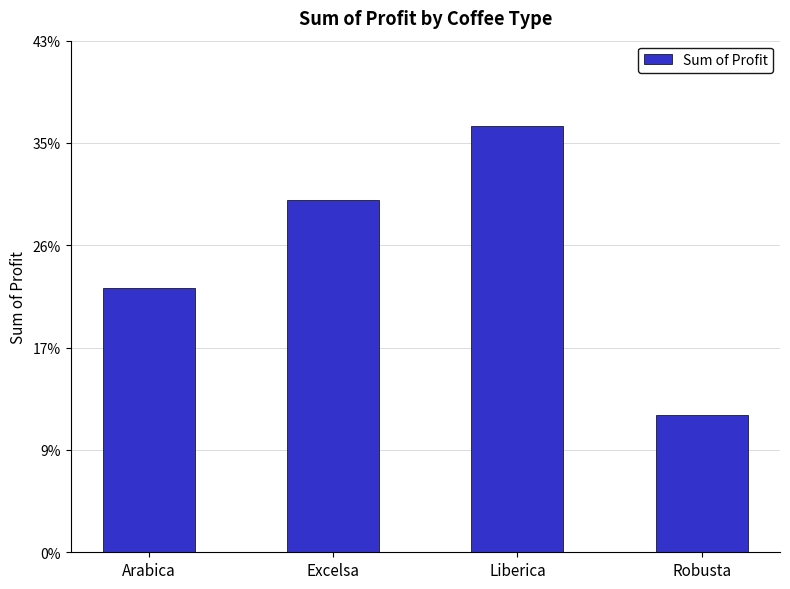

What is the change in value from Arabica to Excelsa?

+0.1